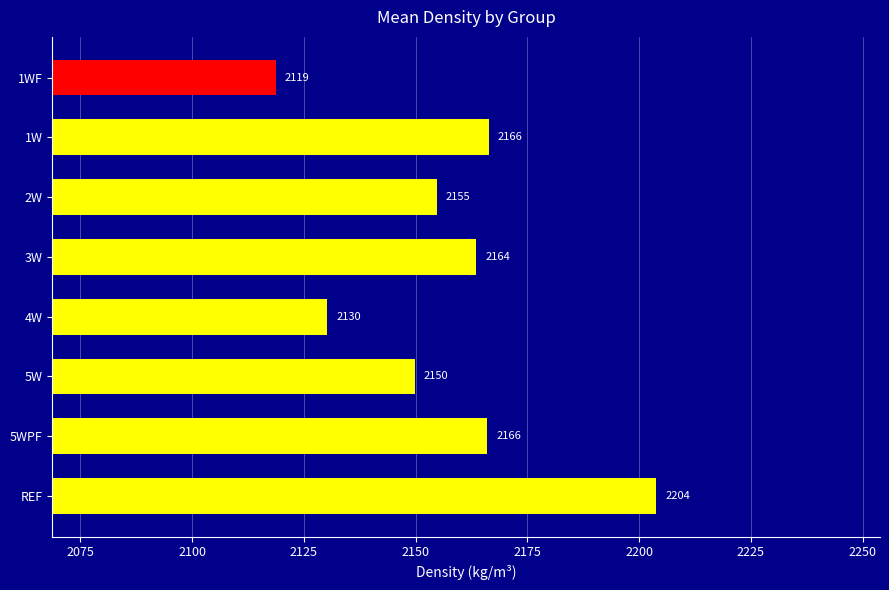

What is the minimum value shown in the chart?

2118.8